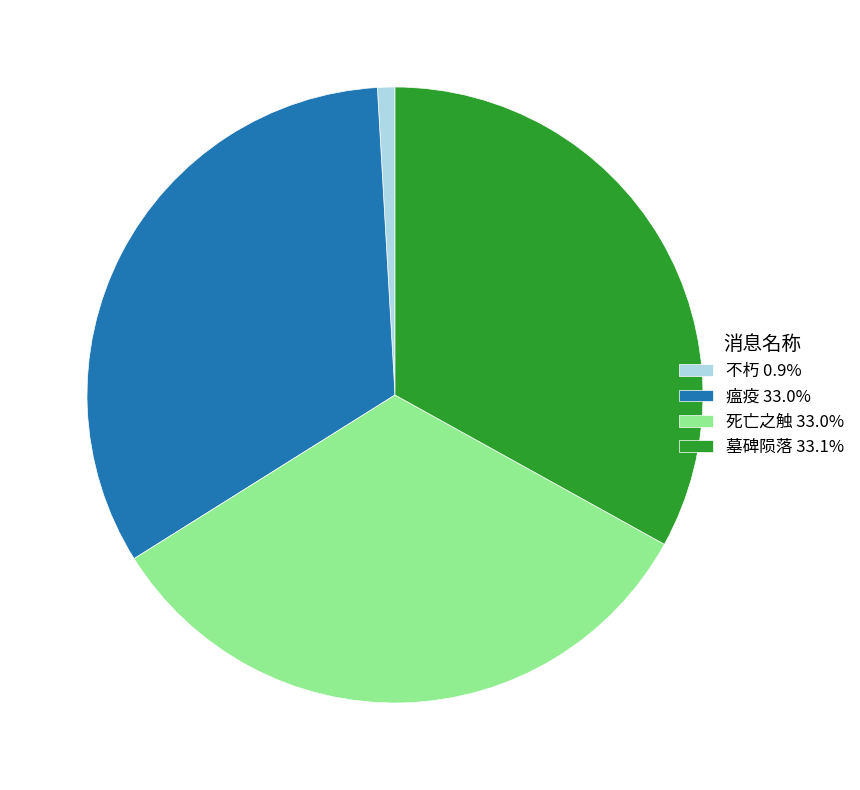

Count the number of slices in the pie.

4